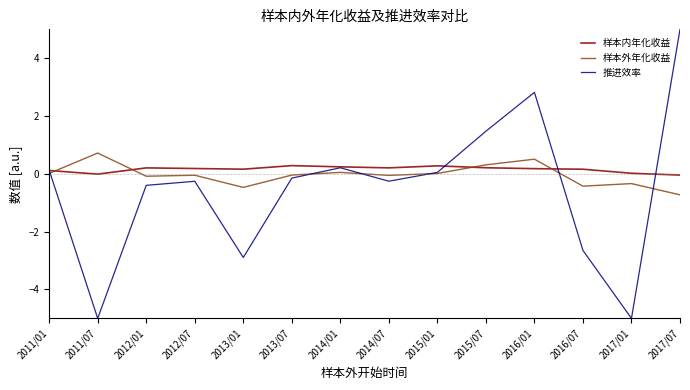

What is the smallest value displayed?

-5.0